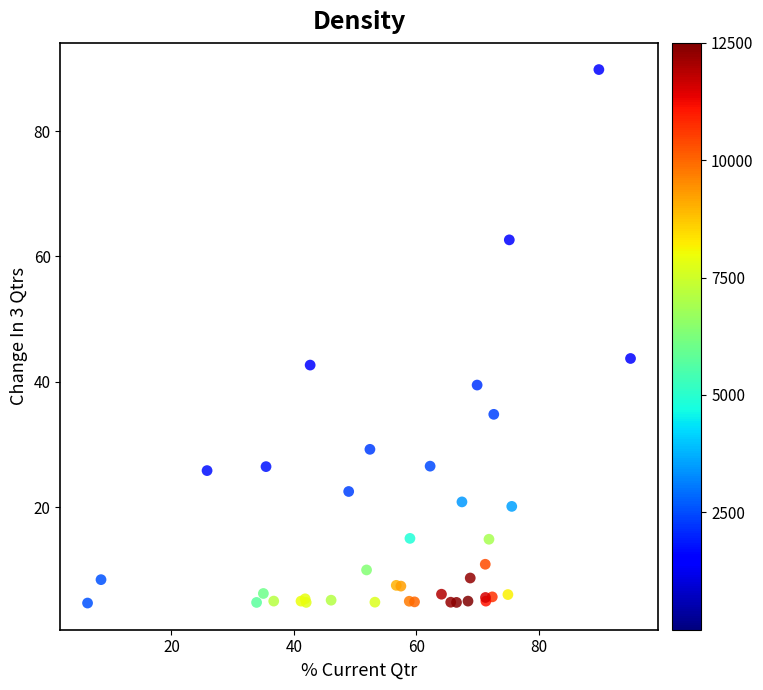

What Y value in the scatter plot is closest to 47?

43.7